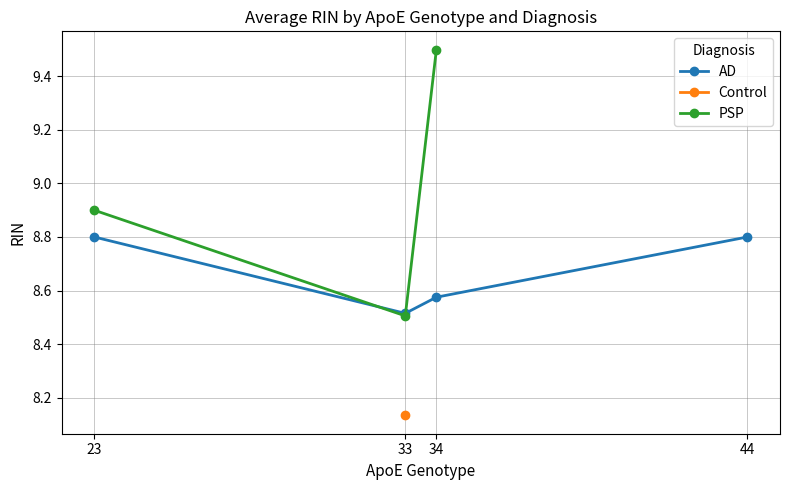

At which category does PSP reach its first local valley?

33